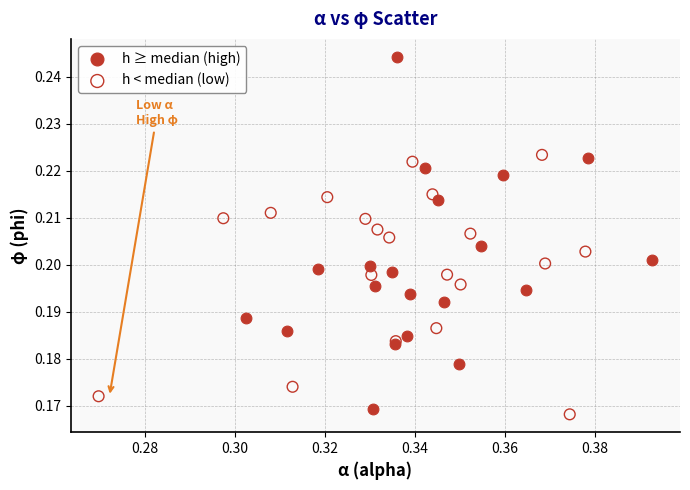

Which series reaches the maximum Y coordinate?

h ≥ median (high)